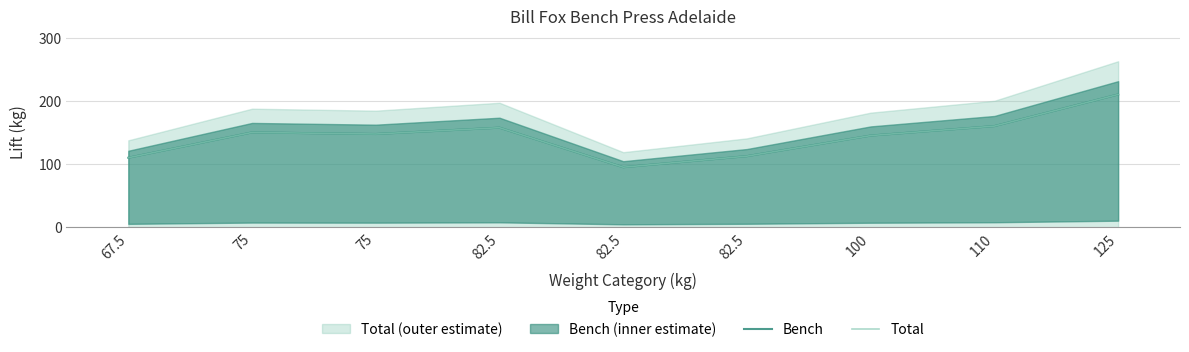

At 75, list the series in order from smallest to largest.

Bench, Total